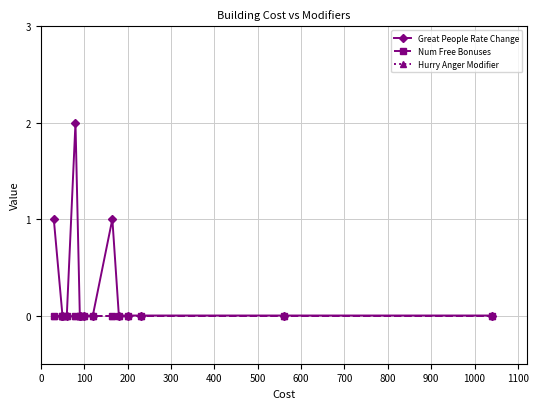

Which series has the largest total across all categories?

Great People Rate Change